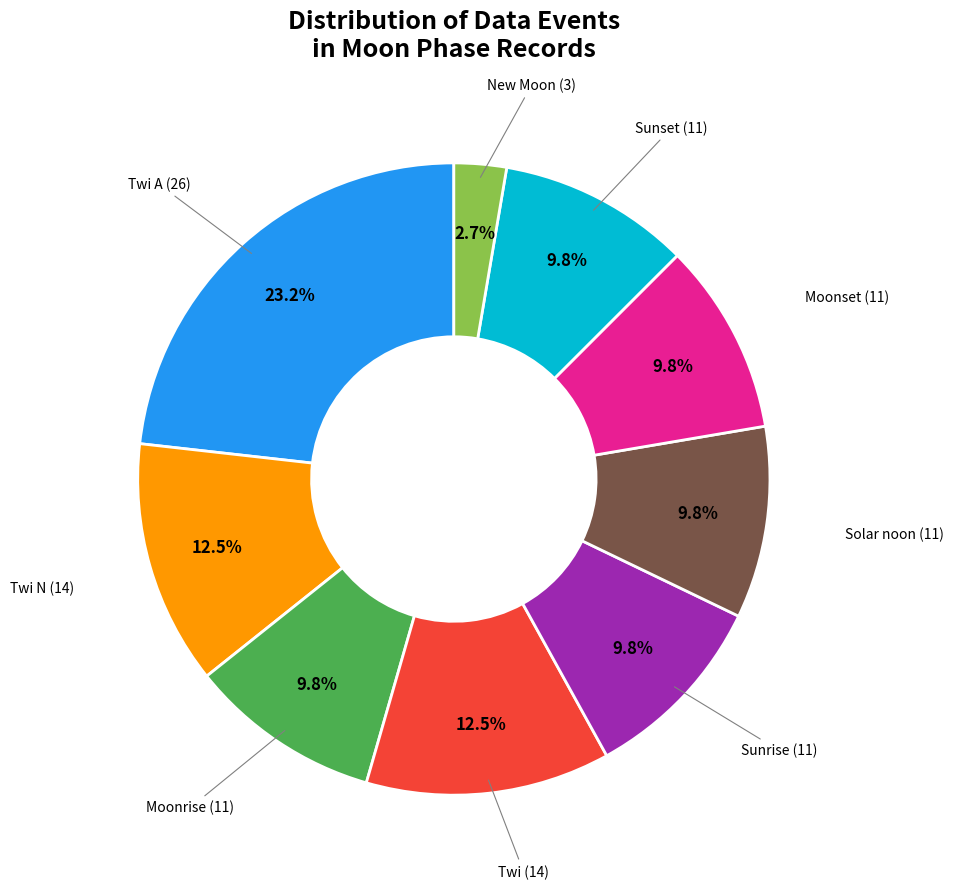

Count the number of slices in the pie.

9